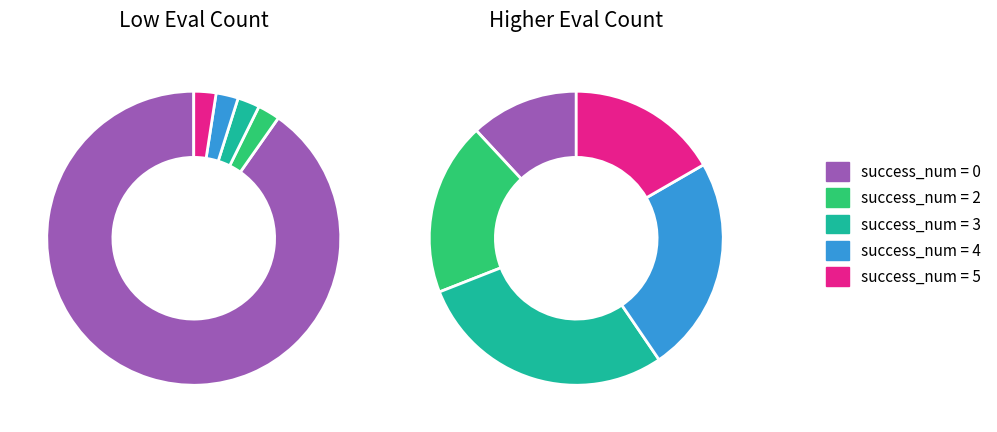

Do success_num_5 and success_num_0 together represent more than half of the pie?

Yes